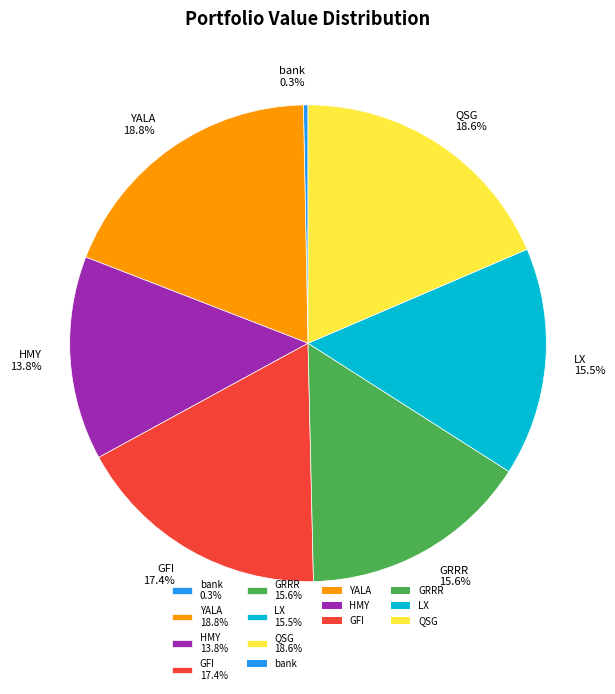

How many segments does this pie chart have?

7